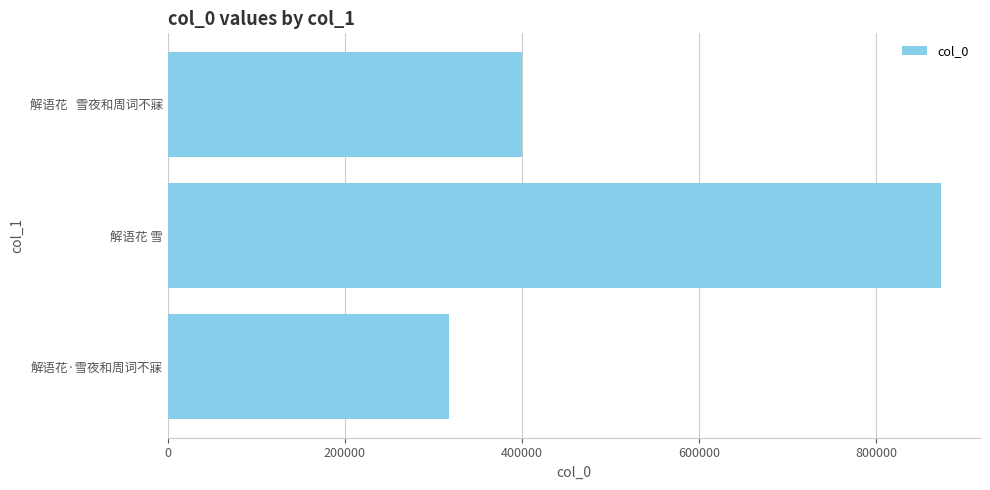

What is the sum of the values at 解语花 雪 and 解语花·雪夜和周词不寐?

1192130